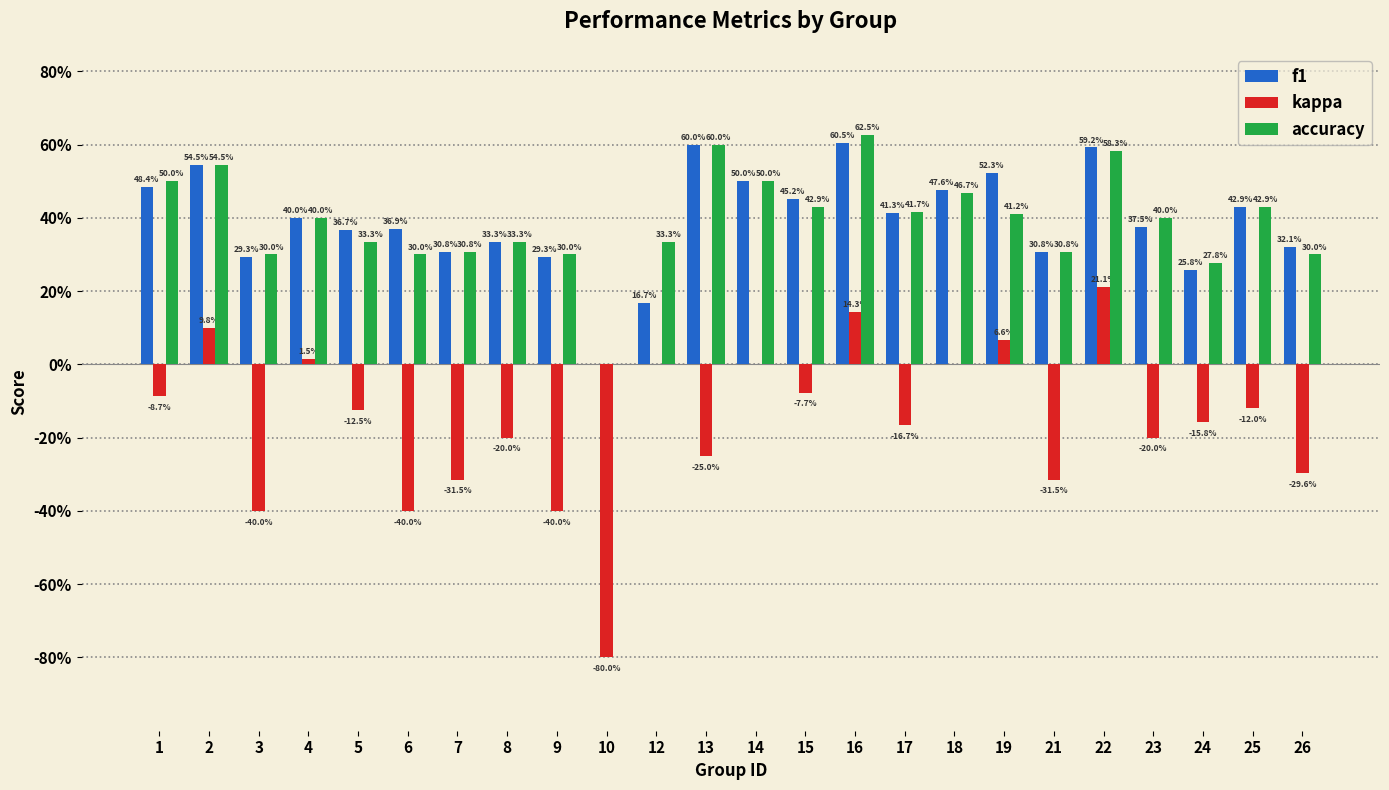

What are all the series names shown in the legend?

f1, kappa, accuracy